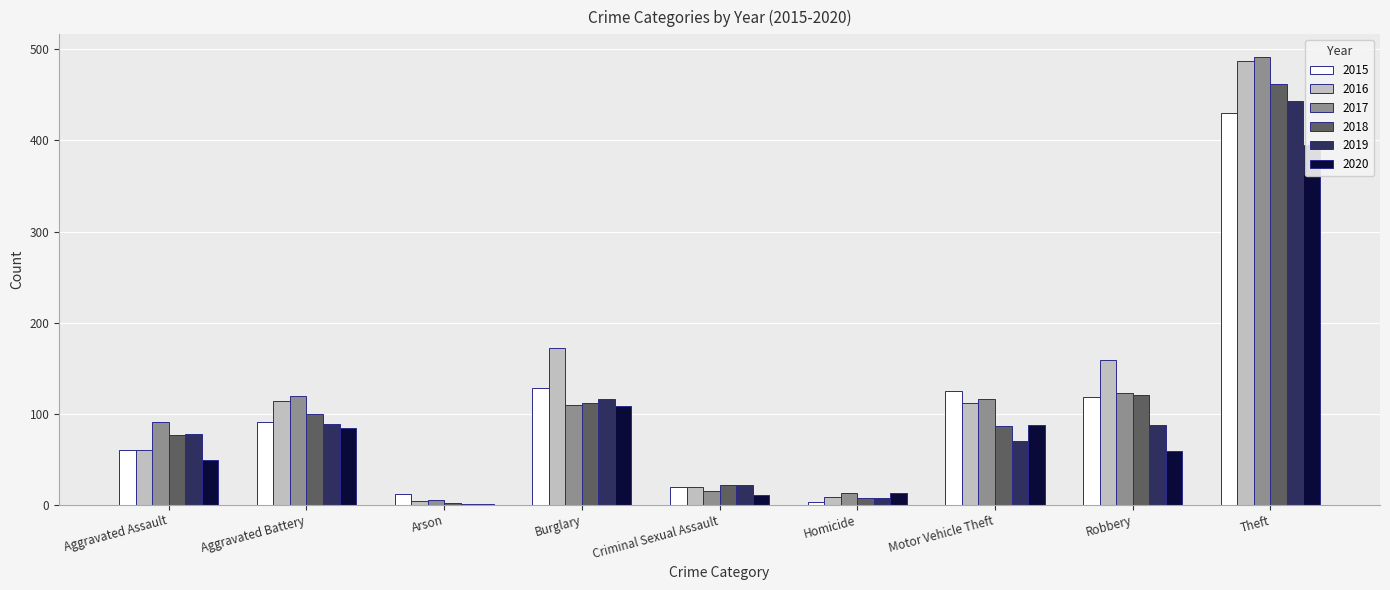

Reading left to right, extract all data points from this chart.

2015: 60	91	12	128	20	3	125	118	430
2016: 60	114	4	172	20	9	112	159	487
2017: 91	119	5	110	15	13	116	123	492
2018: 77	100	2	112	22	7	86	121	462
2019: 78	89	1	116	22	7	70	87	443
2020: 49	84	1	108	11	13	87	59	395